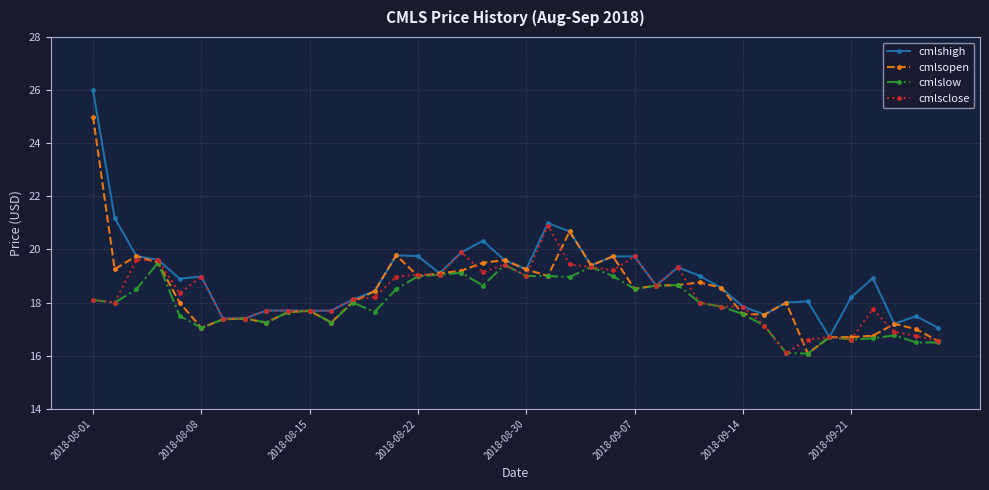

Rank the series by their maximum value, from highest to lowest.

cmlshigh, cmlsopen, cmlsclose, cmlslow